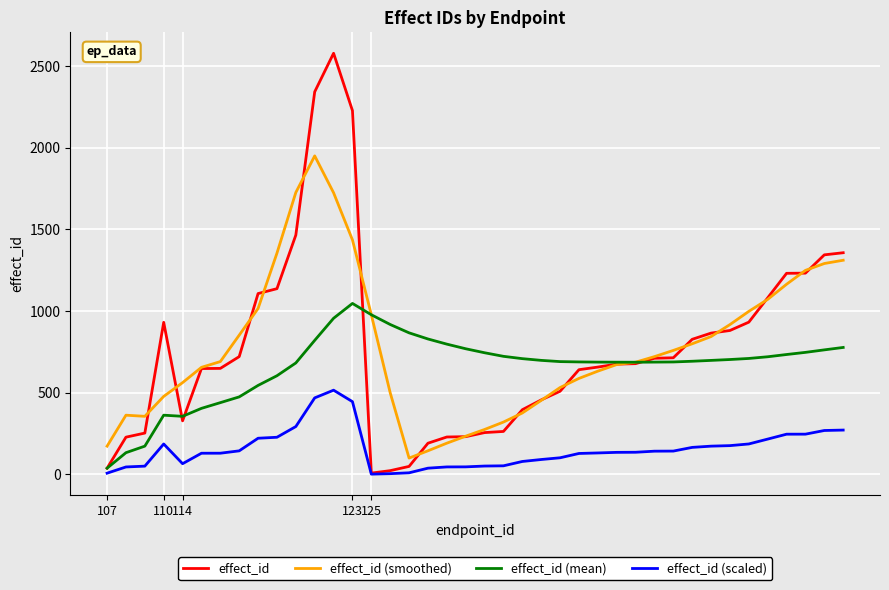

What is the maximum value shown in the chart?

2578.0